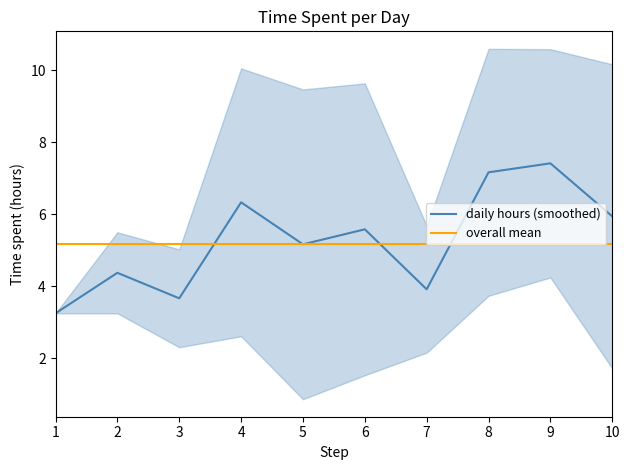

At which category is the sum across all series the highest?

9